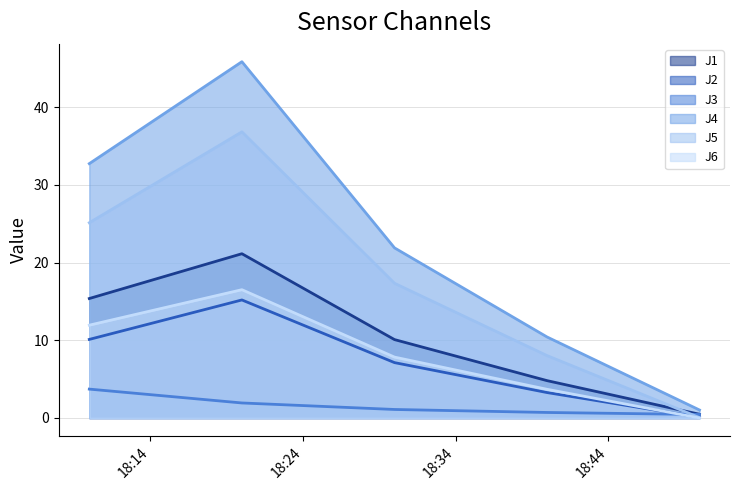

What are all the series names shown in the legend?

J1, J2, J3, J4, J5, J6